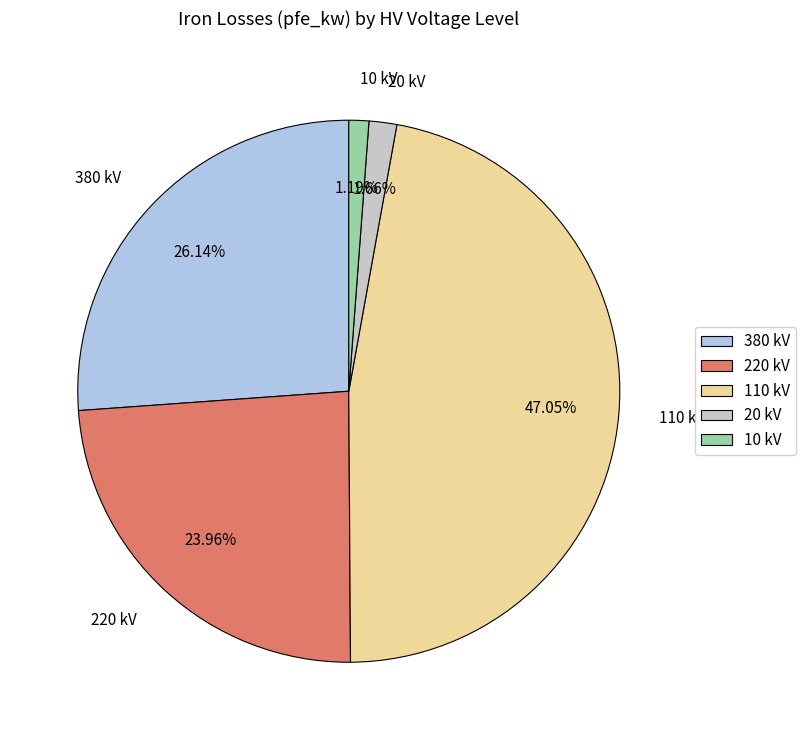

Which category has the biggest portion of the pie?

110 kV